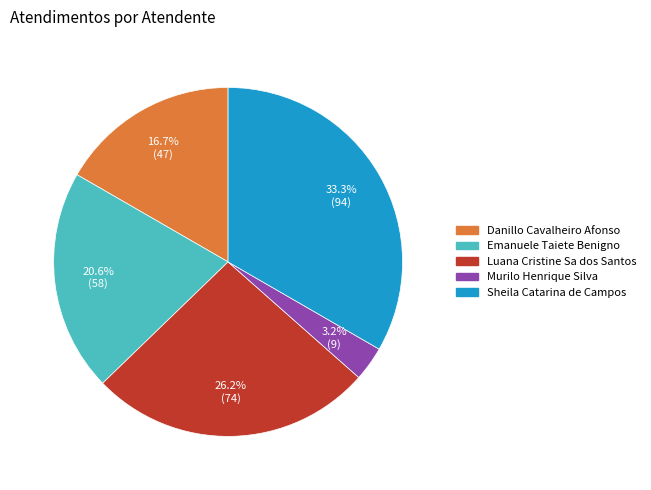

True or false: Luana Cristine Sa dos Santos accounts for 34% of the total.

False